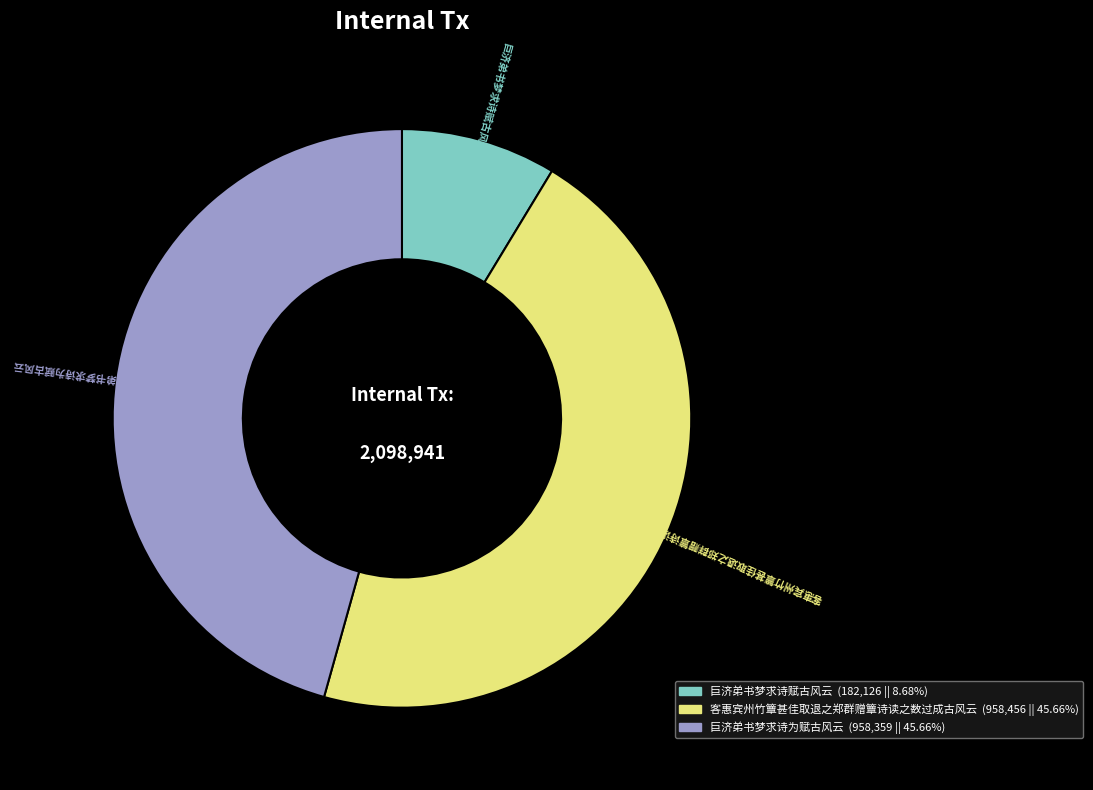

What is the ratio of the value at 巨济弟书梦求诗为赋古风云 to the value at 客惠宾州竹簟甚佳取退之郑群赠簟诗读之数过成古风云?

1.0